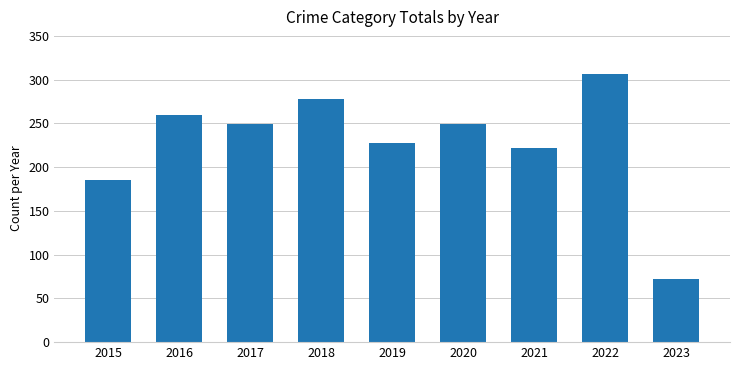

Reading left to right, list all the values displayed in this chart.

2015=185	2016=260	2017=249	2018=278	2019=227	2020=249	2021=222	2022=306	2023=72